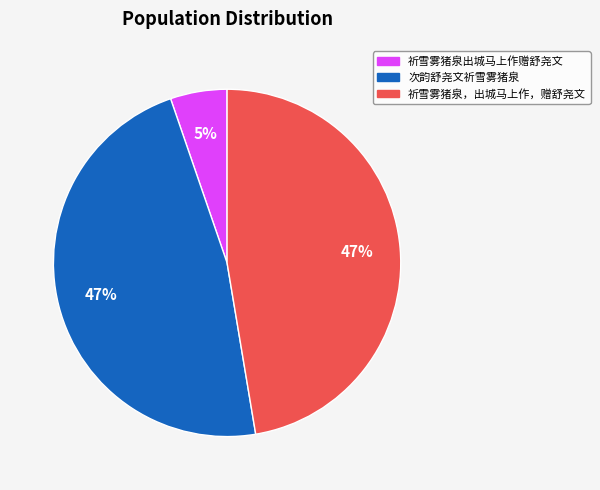

What percentage is the 次韵舒尧文祈雪雾猪泉 slice, to the nearest percent?

47%